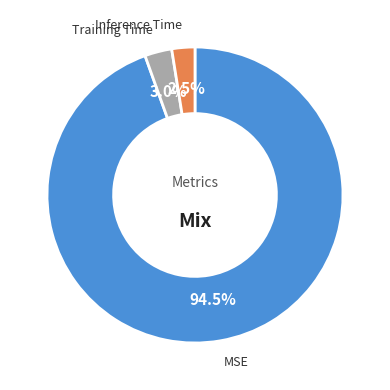

What is the majority slice?

MSE